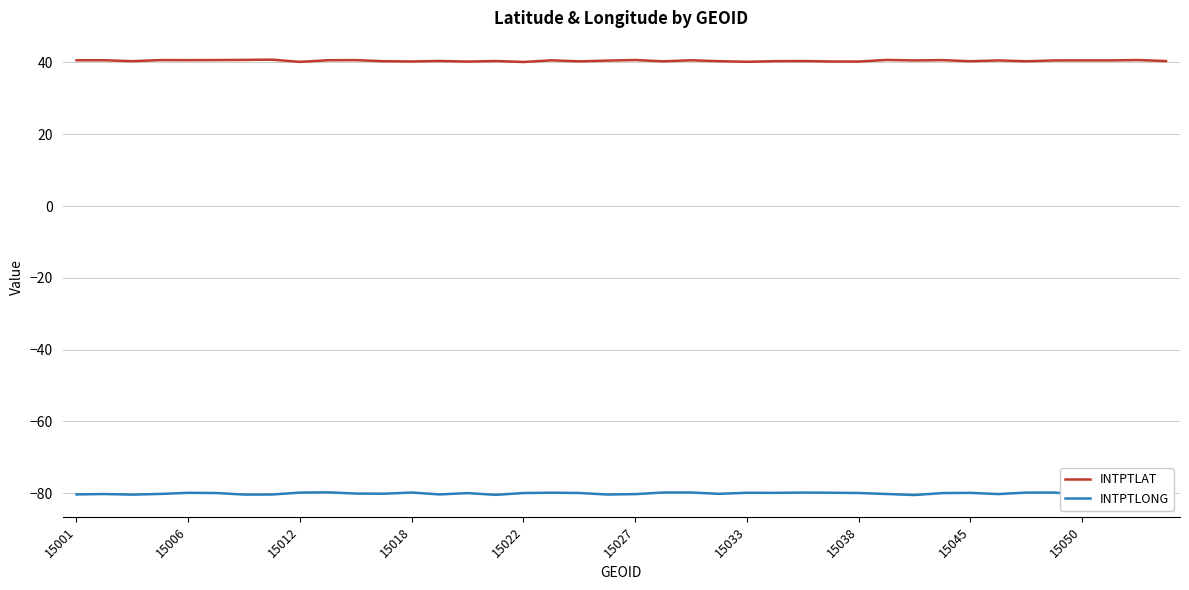

True or false: INTPTLONG and INTPTLAT cross at least once.

False